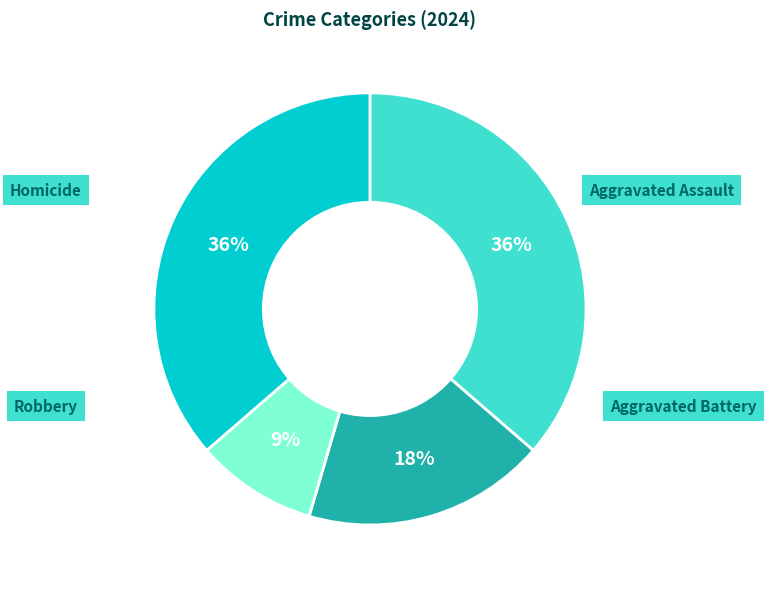

Is there any slice that represents more than half of the pie?

No